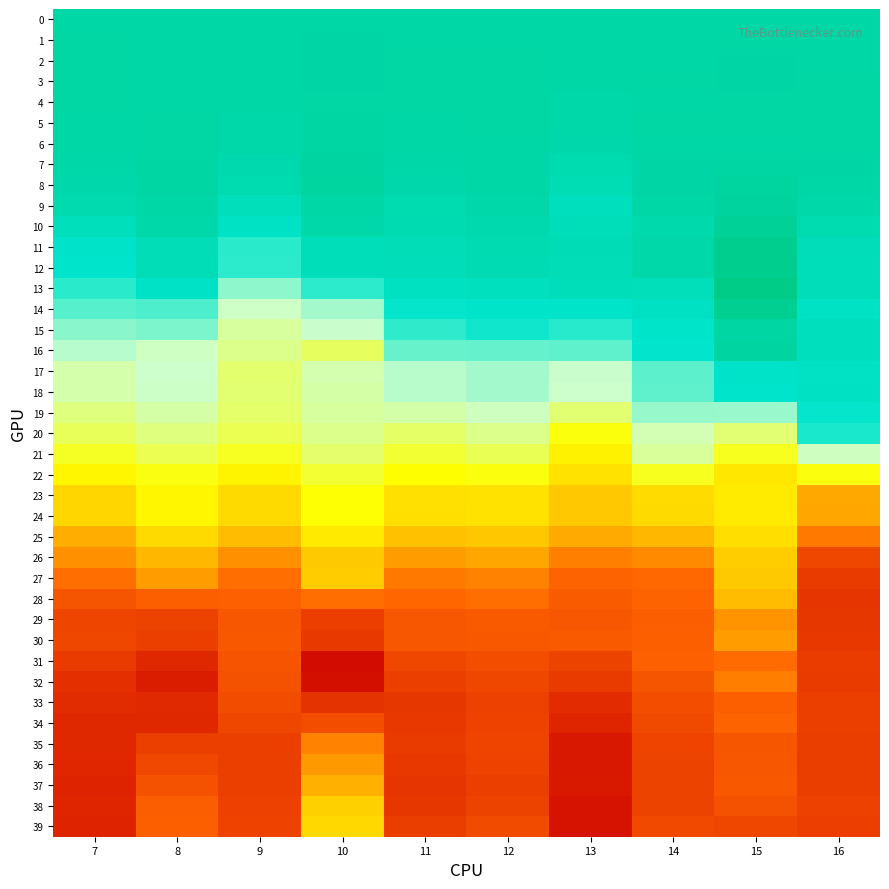

Which series changed the most between 8 and 10?

39